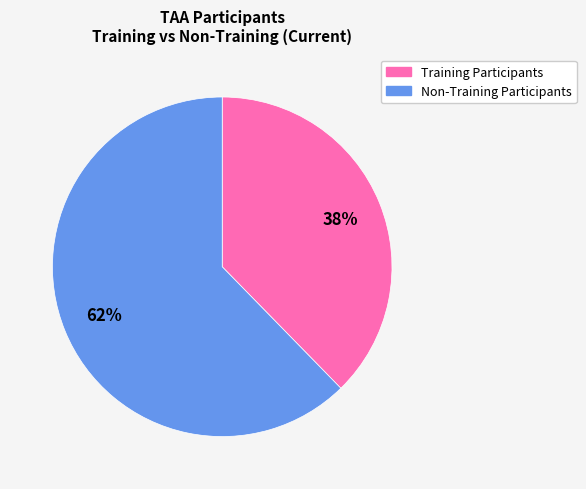

To the nearest percent, what is the average slice percentage?

50%